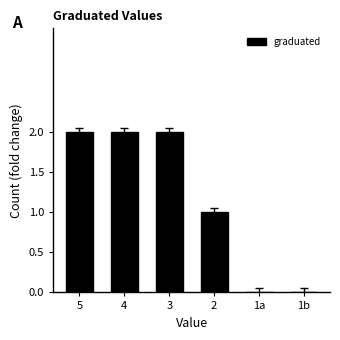

The chart shows a value of 0 at 1b. True or false?

True